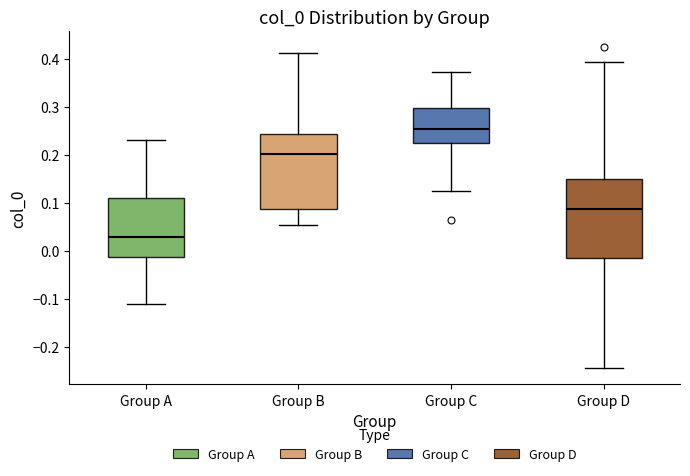

Reading left to right, transcribe this box plot: for each box, give where its median line is, the range the box spans, and where its two whiskers end, as read against the y-axis. The values are not printed on the chart, so give them approximately, as read against the axis.

Group A: median 0.03, box -0.01 to 0.11, whiskers -0.11 to 0.23
Group B: median 0.20, box 0.09 to 0.24, whiskers 0.05 to 0.41
Group C: median 0.25, box 0.22 to 0.30, whiskers 0.13 to 0.37
Group D: median 0.09, box -0.01 to 0.15, whiskers -0.24 to 0.39